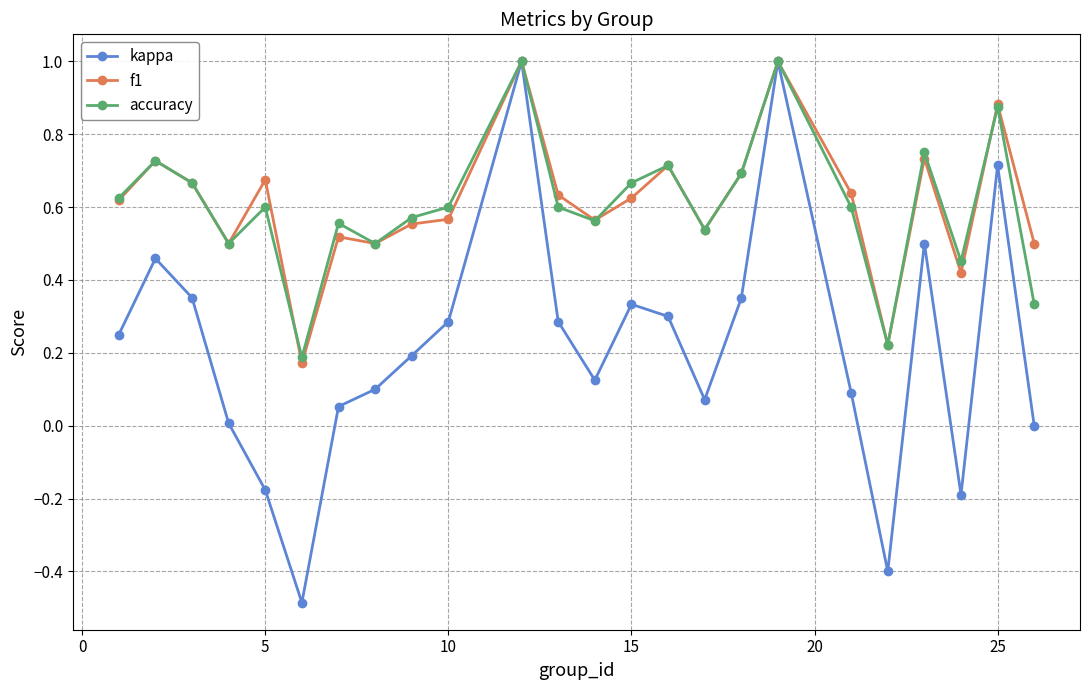

True or false: accuracy has more than 1 interior local peaks.

True